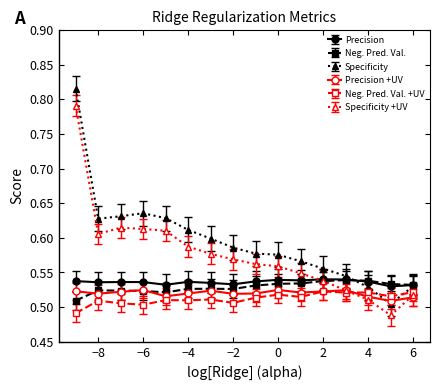

True or false: Precision +UV and Precision intersect in this chart.

False